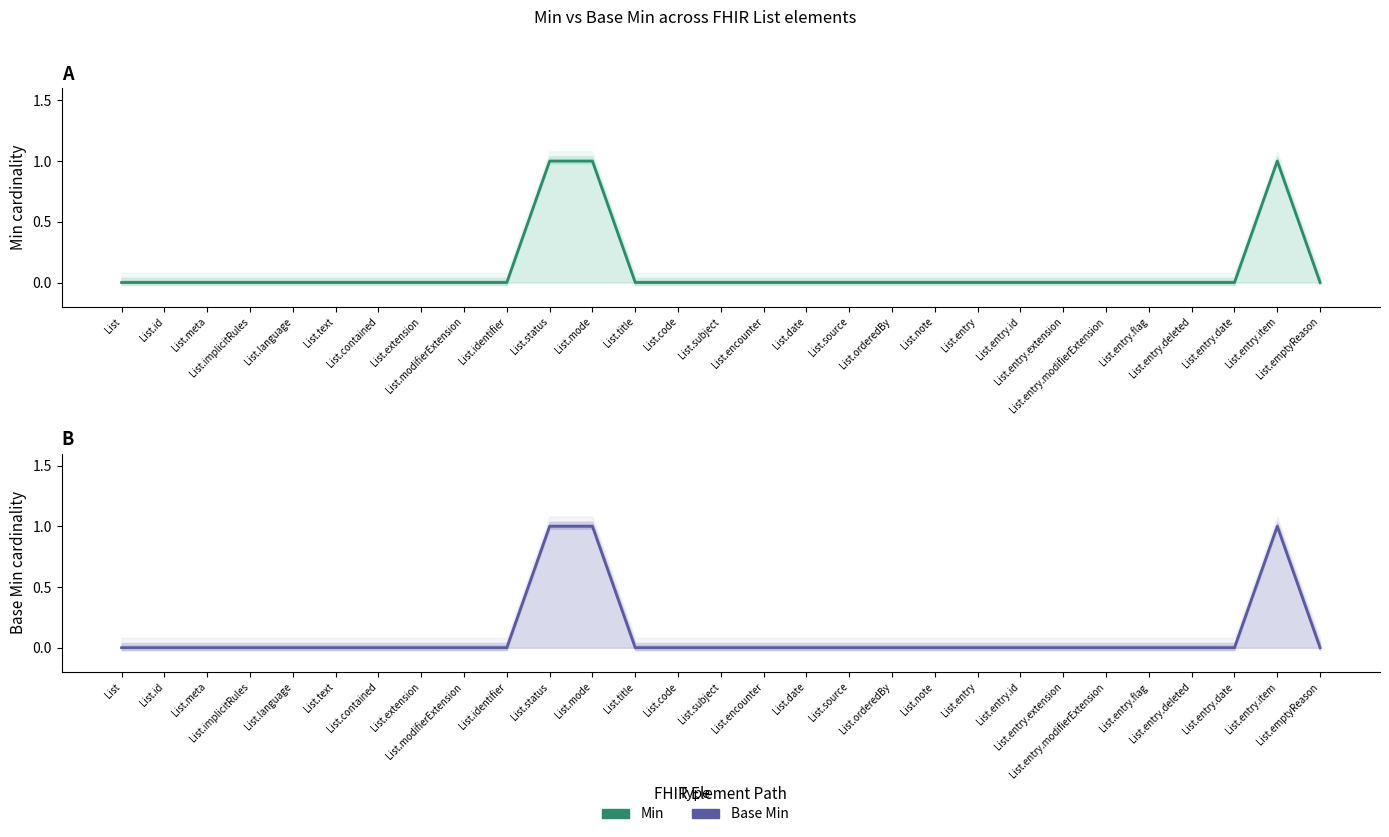

The value of Base Min at List.entry.item is 1. True or false?

True